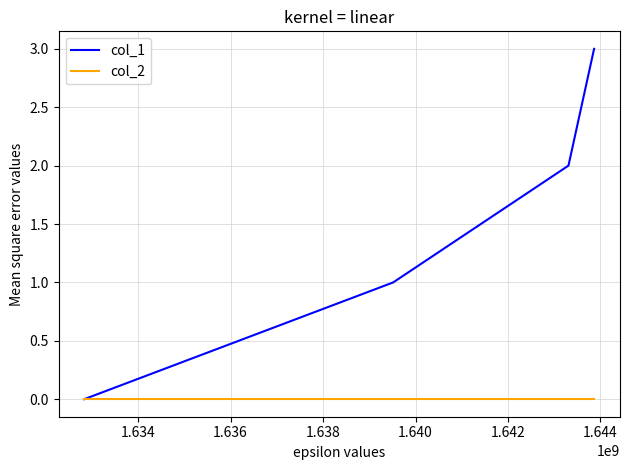

Which series has the largest total across all categories?

col_1